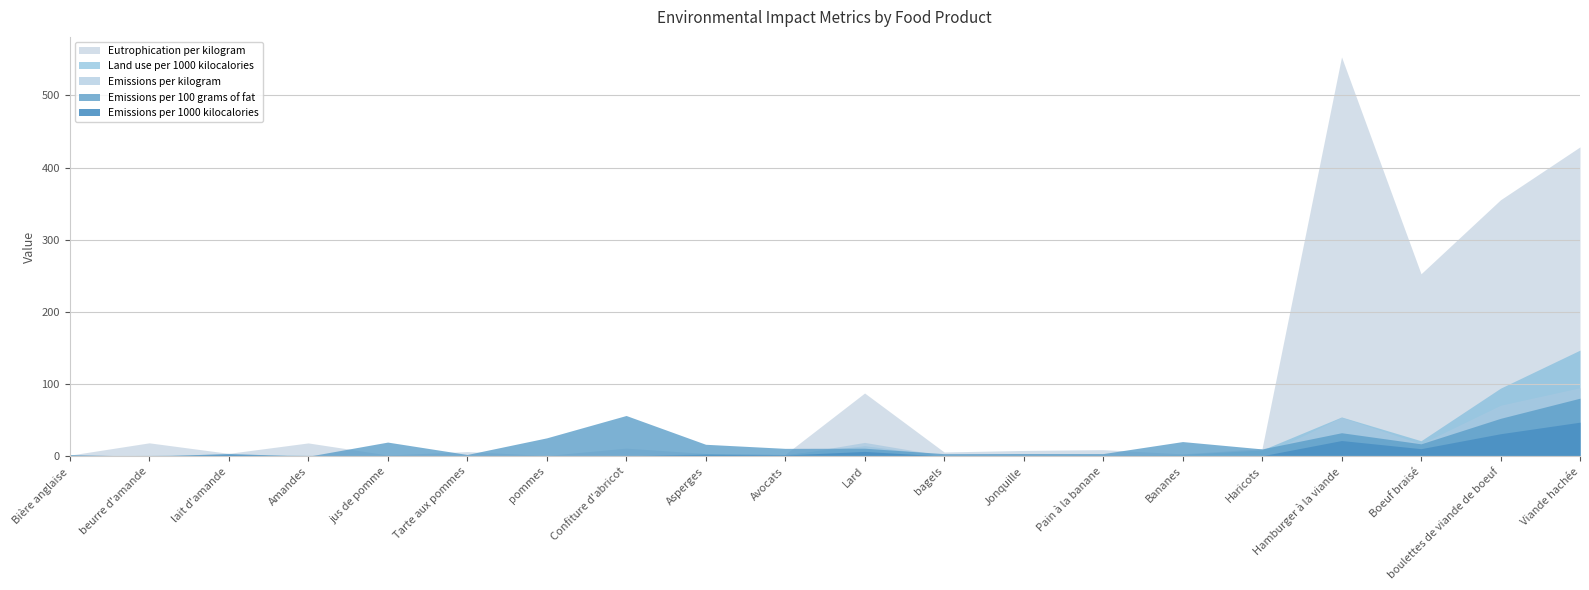

Between Asperges and Pain à la banane, which is larger?

Pain à la banane